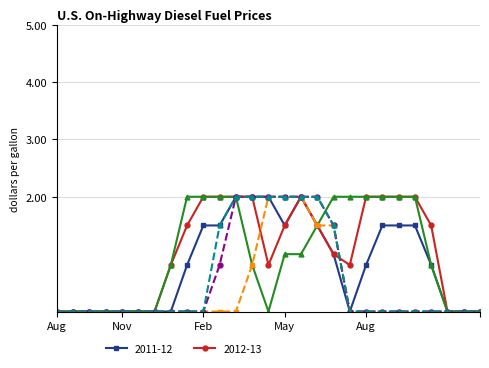

How many lines are shown in the chart?

6